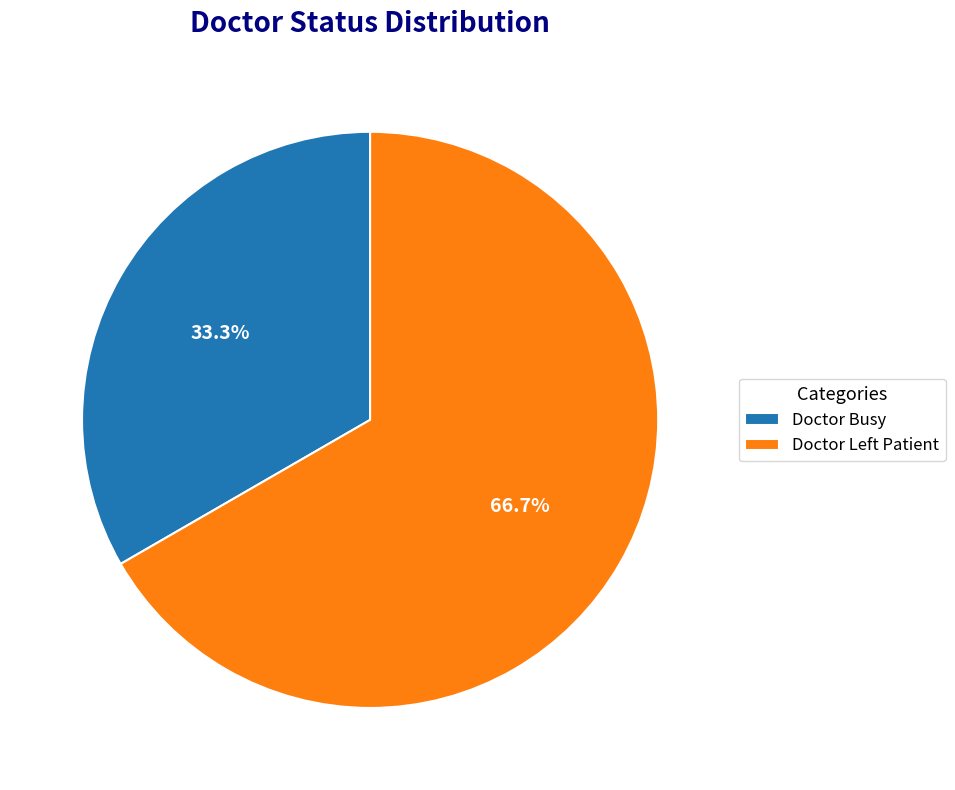

What percentage is the Doctor Busy slice, to the nearest percent?

33%